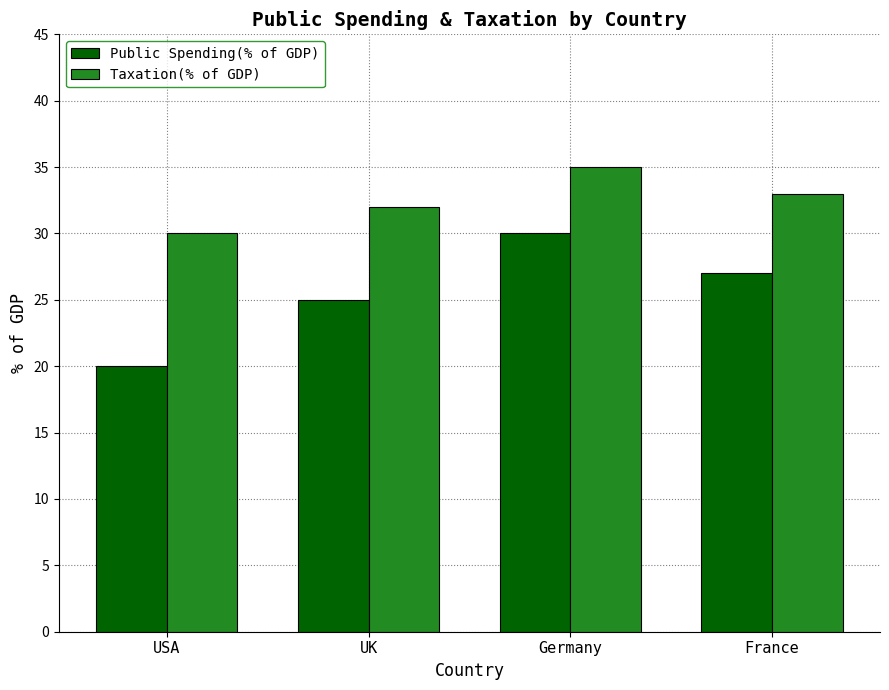

What is the label of the 4th bar from the left?

France